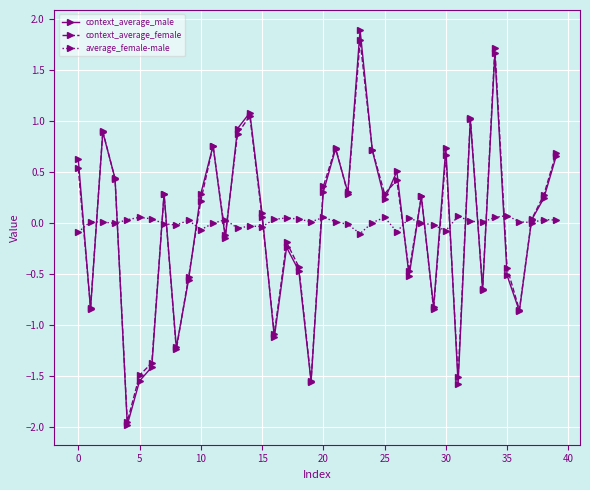

How many times do context_average_male and average_female-male cross each other?

20